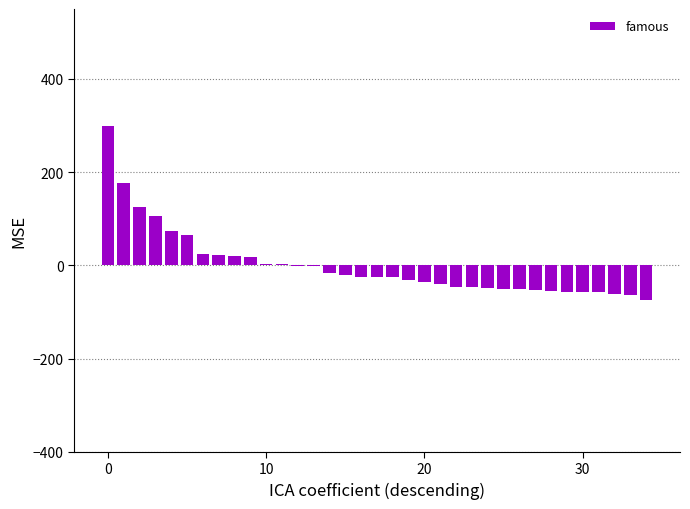

What is the maximum value shown in the chart?

300.0